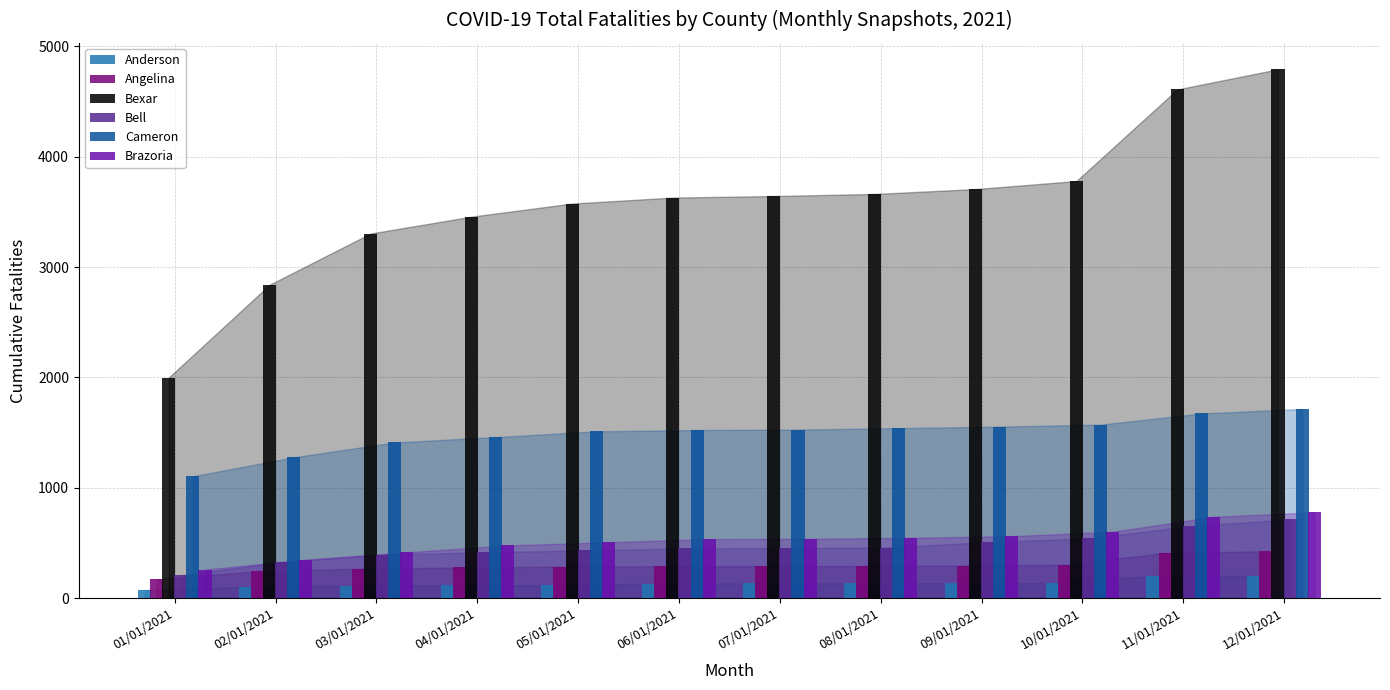

What is the value of the Brazoria bar at the 7th from the left?

537